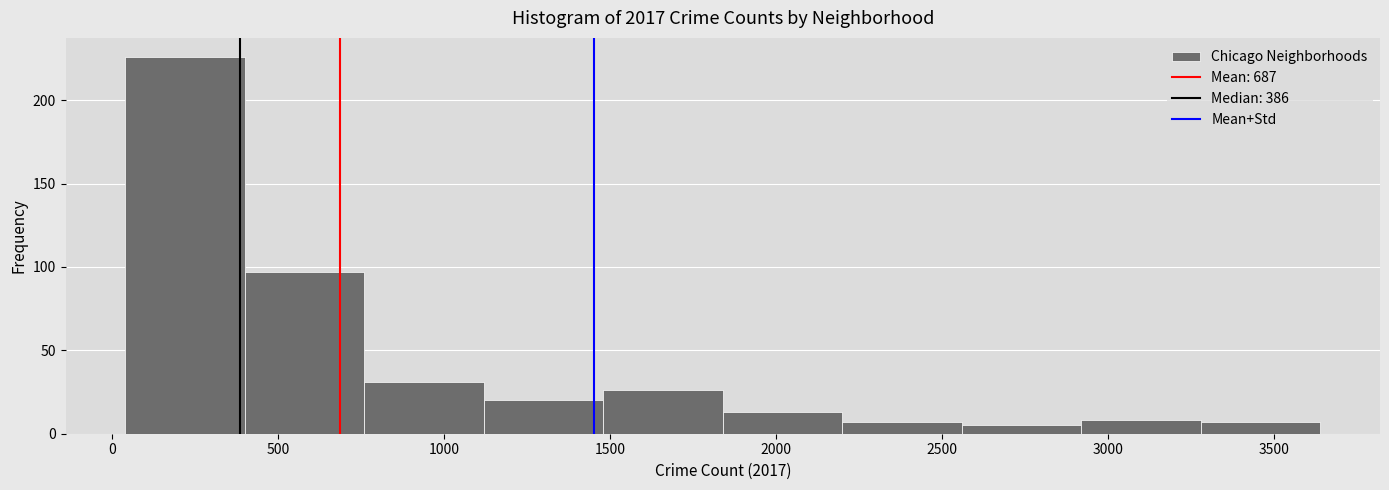

Reading left to right, transcribe this chart: for each bar, give the range it covers on the x-axis and its height. Neither the bar edges nor the heights are printed on the chart, so give them approximately, as read against the axes.

50 to 400: 225
400 to 750: 95
750 to 1100: 30
1100 to 1500: 20
1500 to 1850: 25
1850 to 2200: 15
2200 to 2550: 5
2550 to 2900: 5
2900 to 3300: 10
3300 to 3650: 5